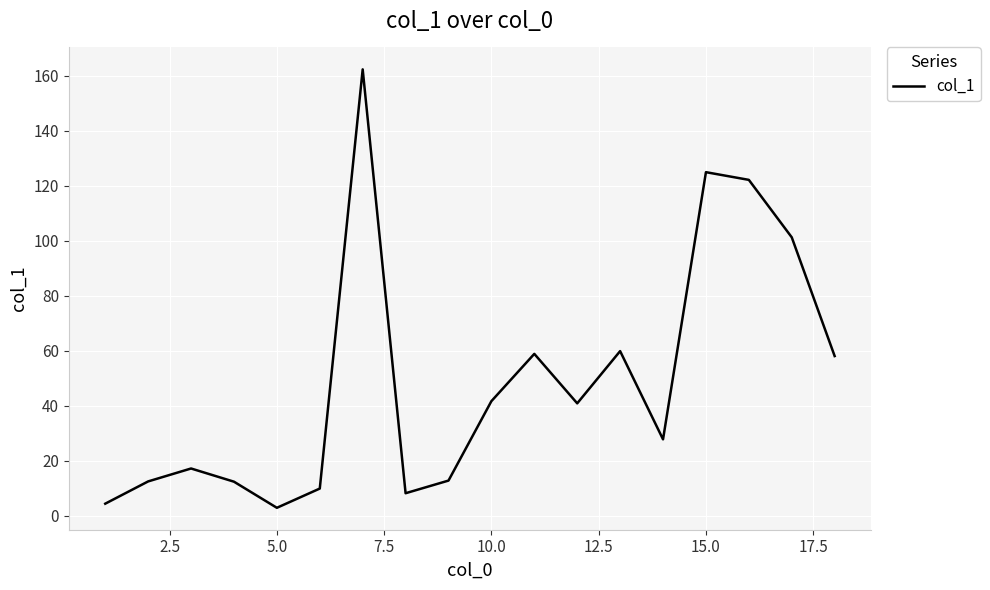

Count the number of data series in this chart.

1